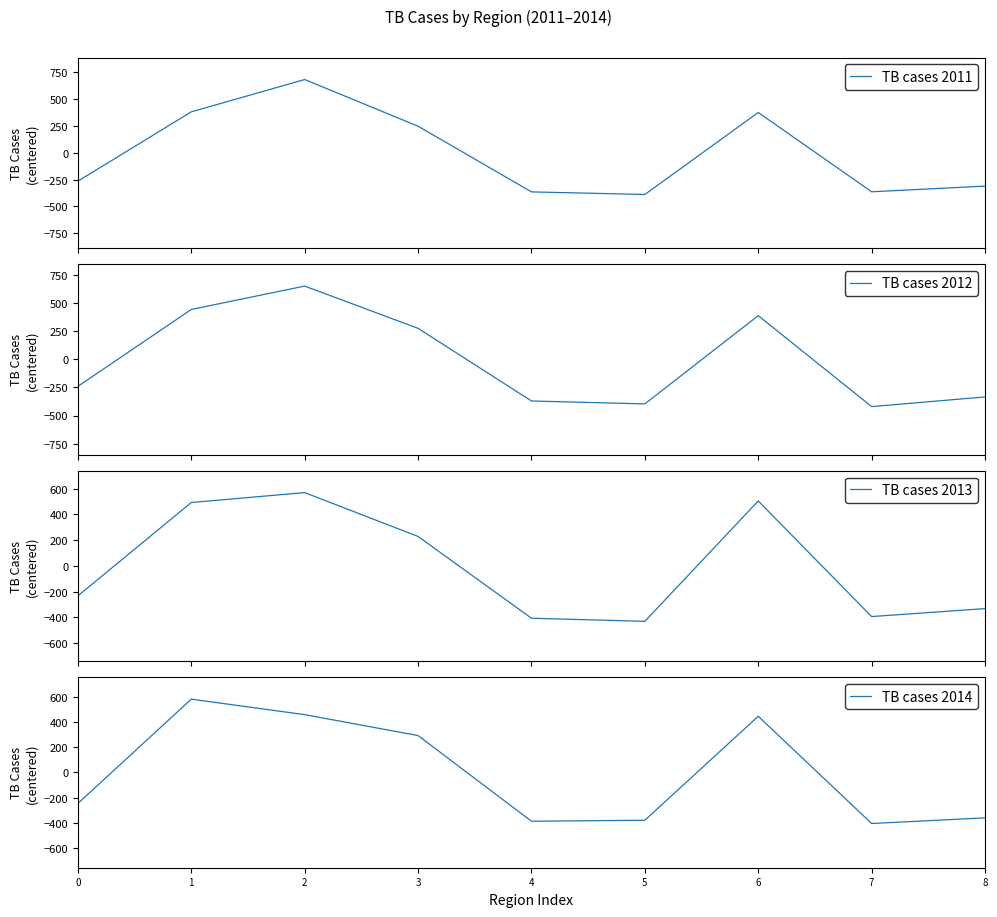

Reading left to right, list all the values displayed in this chart.

TB cases 2011: 0=-264.0	1=382.0	2=683.0	3=248.0	4=-364.0	5=-388.0	6=376.0	7=-363.0	8=-310.0
TB cases 2012: 0=-240.1	1=443.9	2=651.9	3=275.9	4=-370.1	5=-396.1	6=388.9	7=-420.1	8=-334.1
TB cases 2013: 0=-233.0	1=493.0	2=570.0	3=229.0	4=-407.0	5=-431.0	6=505.0	7=-394.0	8=-332.0
TB cases 2014: 0=-246.3	1=581.7	2=458.7	3=292.7	4=-387.3	5=-379.3	6=445.7	7=-405.3	8=-360.3